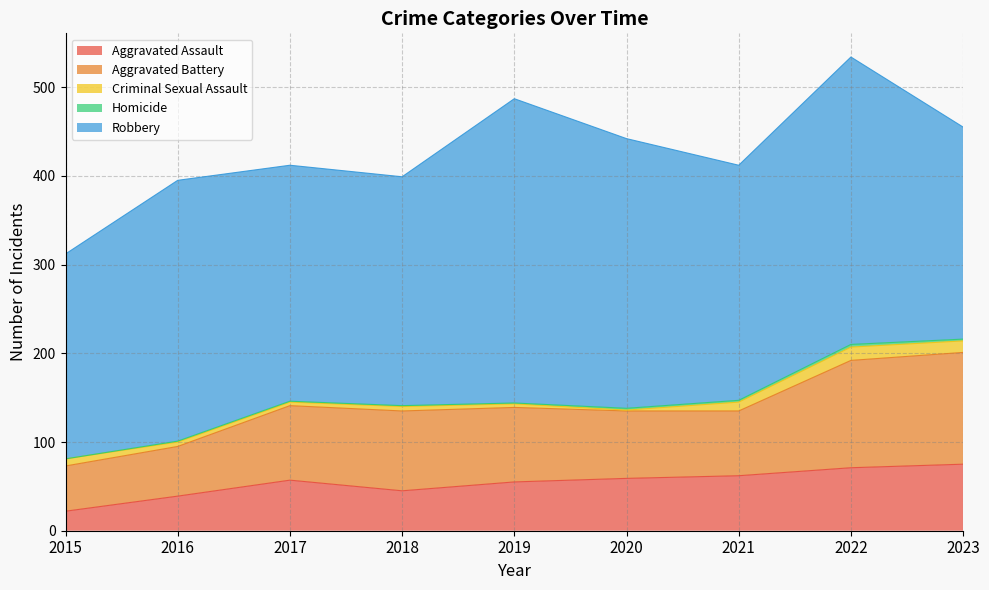

What is the sum of all Aggravated Battery values?

761